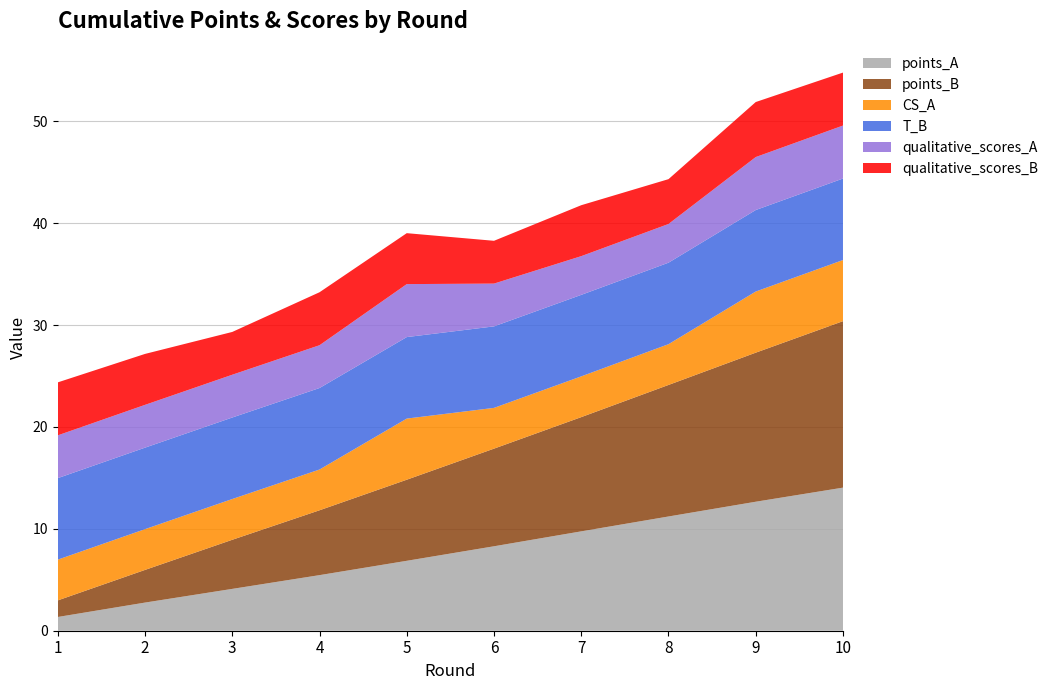

Reading right to left, transcribe all the data shown in this chart.

points_A: 14.0	12.7	11.2	9.8	8.3	6.9	5.5	4.1	2.8	1.3
points_B: 16.3	14.6	12.9	11.2	9.6	8.0	6.4	4.8	3.2	1.6
CS_A: 6.0	6.0	4.0	4.0	4.0	6.0	4.0	4.0	4.0	4.0
T_B: 8.0	8.0	8.0	8.0	8.0	8.0	8.0	8.0	8.0	8.0
qualitative_scores_A: 5.2	5.2	3.8	3.8	4.2	5.2	4.2	4.2	4.2	4.2
qualitative_scores_B: 5.2	5.4	4.4	5.0	4.2	5.0	5.2	4.2	5.0	5.2